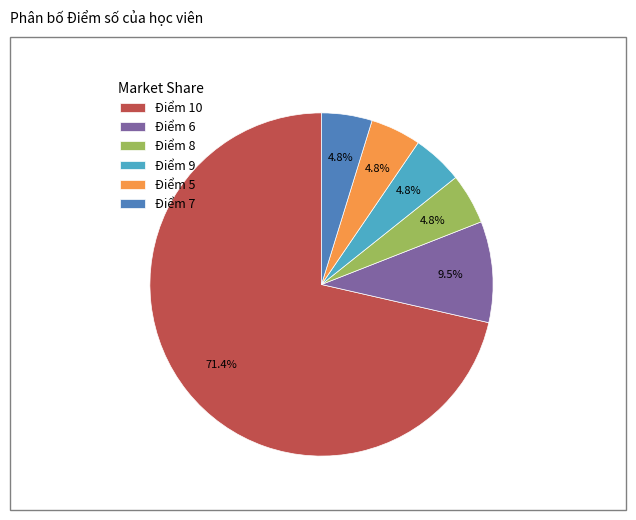

Is the sum of Điểm 9 and Điểm 5 greater than half?

No